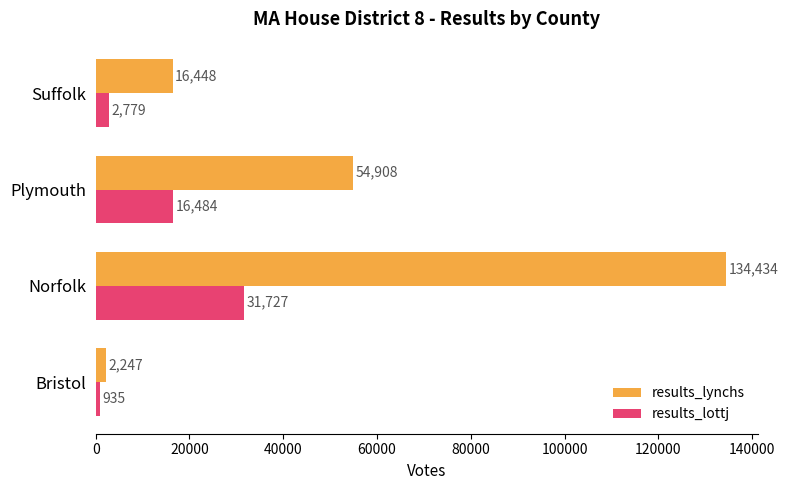

What is the smallest value displayed?

935